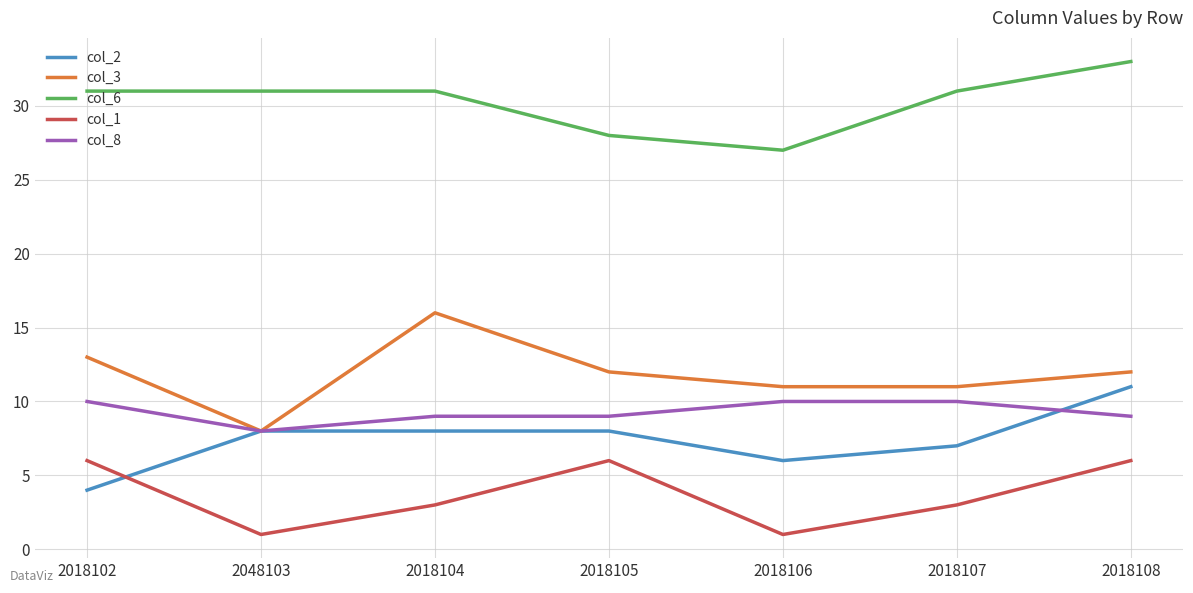

In col_6, how many points are lower than both neighbors (excluding endpoints)?

1